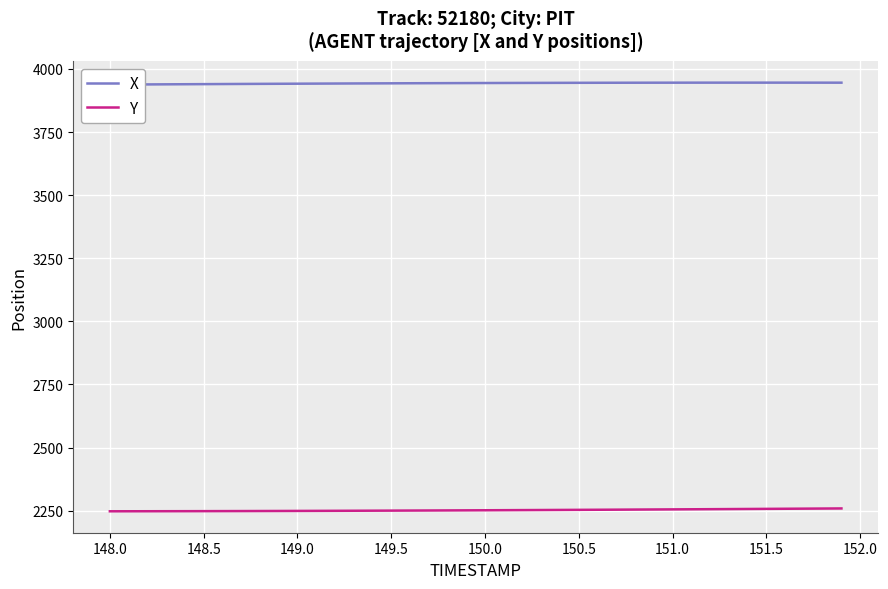

What is the lowest value of the X series?

3938.0